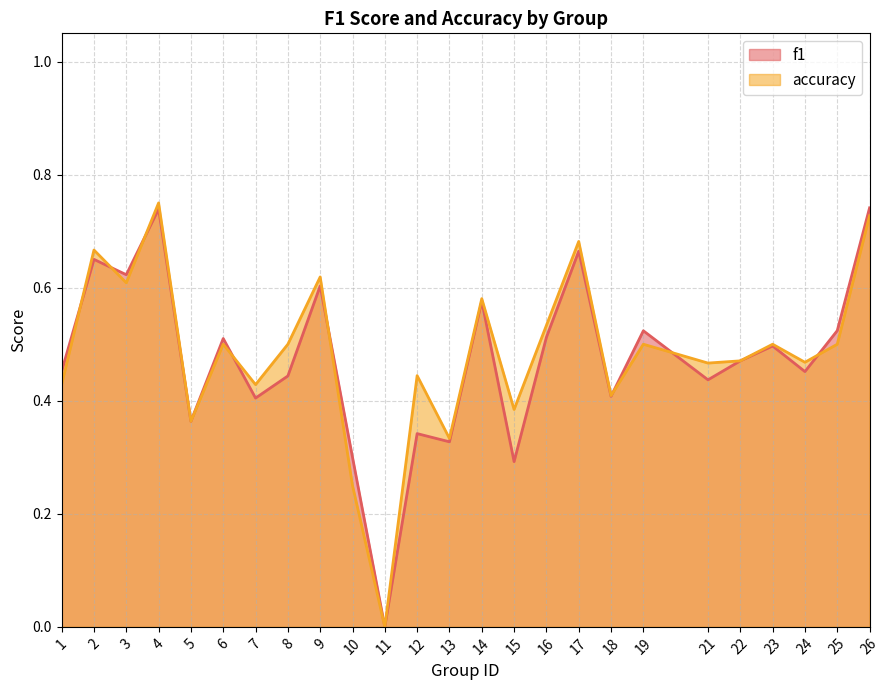

Is the value of f1 at 23 greater than the value of accuracy at 9?

No